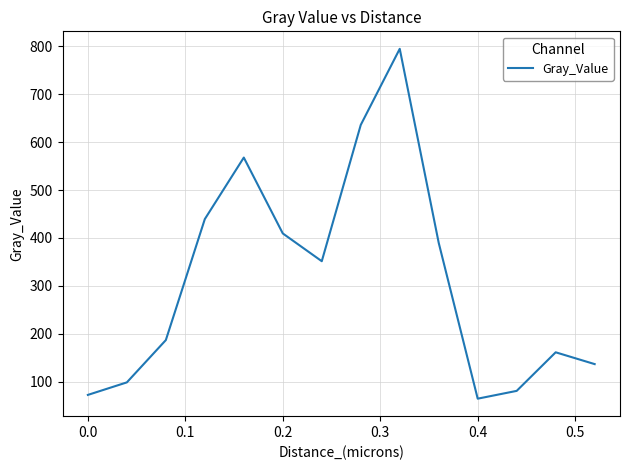

What is the difference between the maximum and minimum values?

730.5